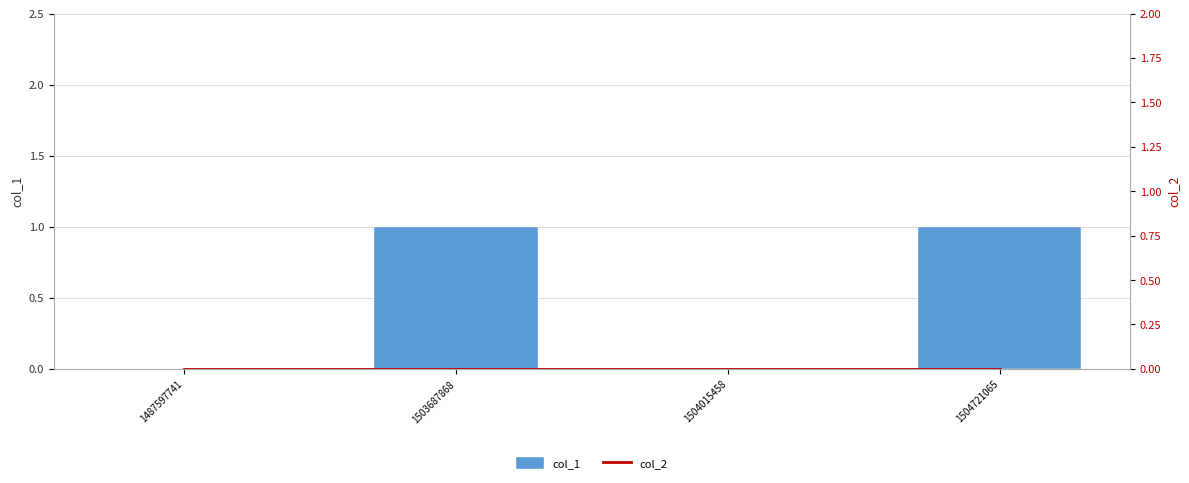

Reading left to right, list all the values displayed in this chart.

col_1: 0	1	0	1
col_2: 0	0	0	0